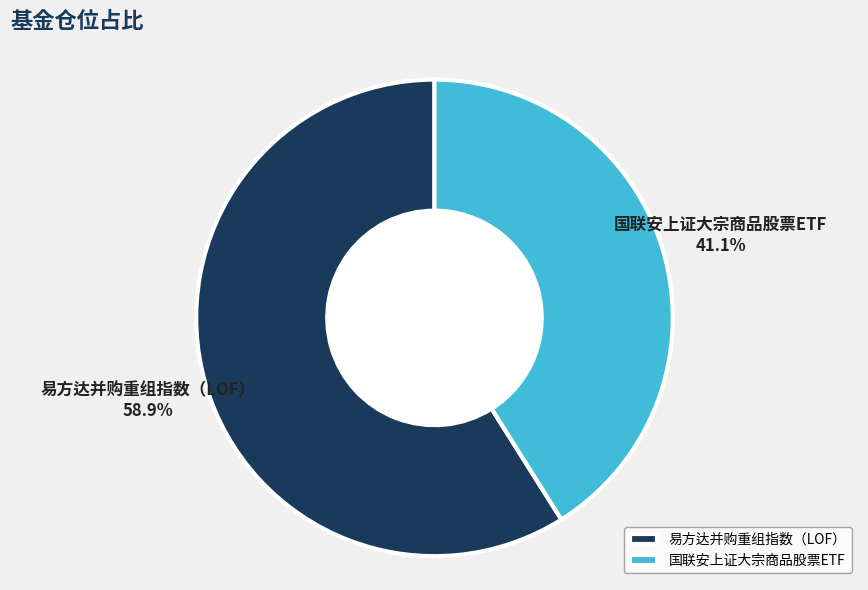

The 易方达并购重组指数（LOF） slice represents 59% of the pie. True or false?

True